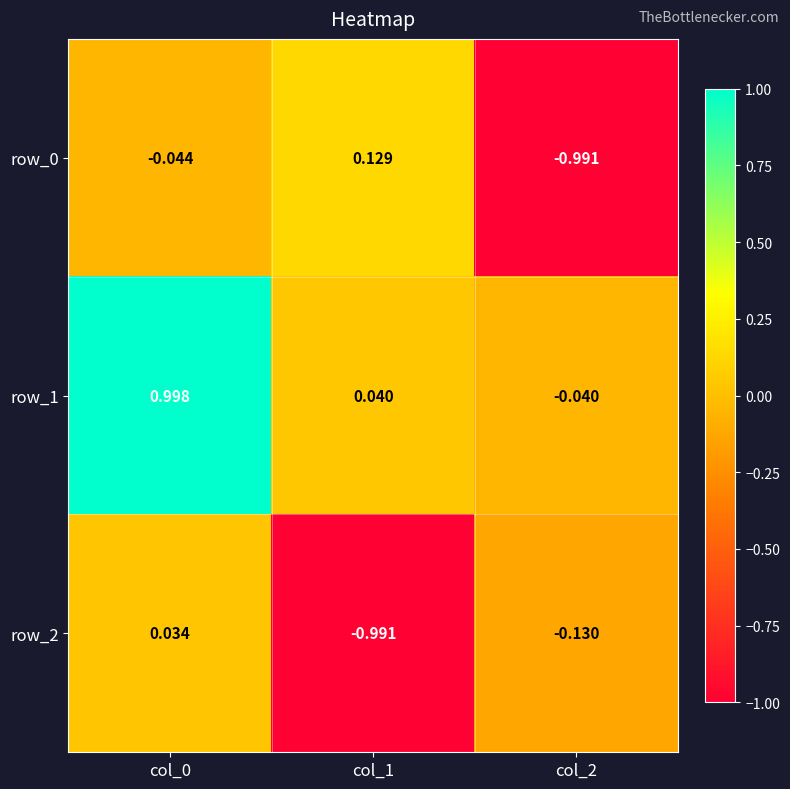

How many values in the row_1 series exceed 0?

2